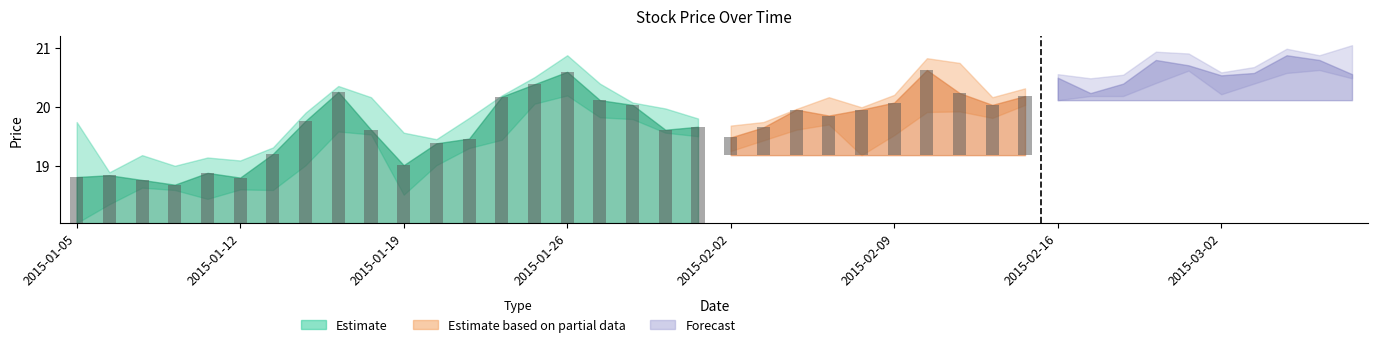

How many series are shown in this chart?

3